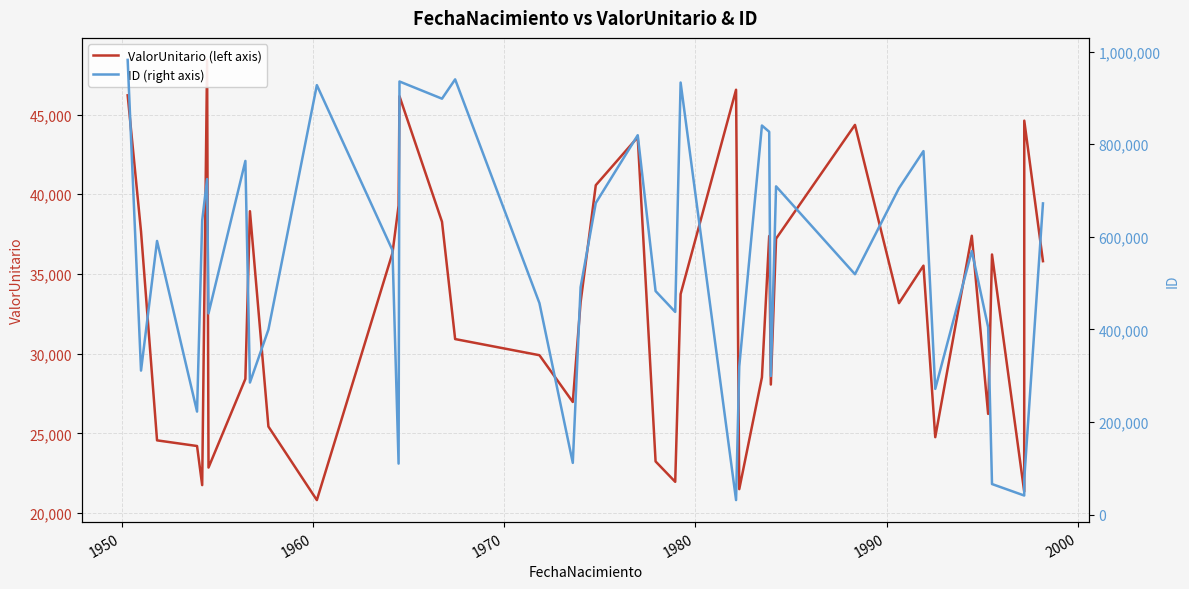

Which series has the largest total across all categories?

ID (right axis)